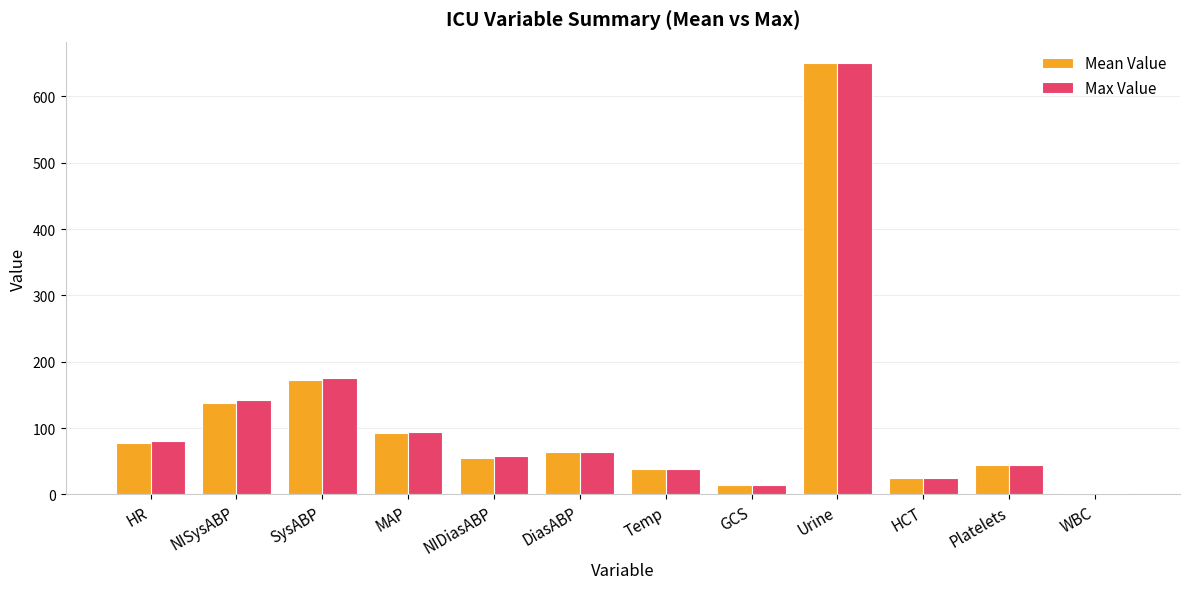

Is it true that Mean Value equals 17.0 at Platelets?

False